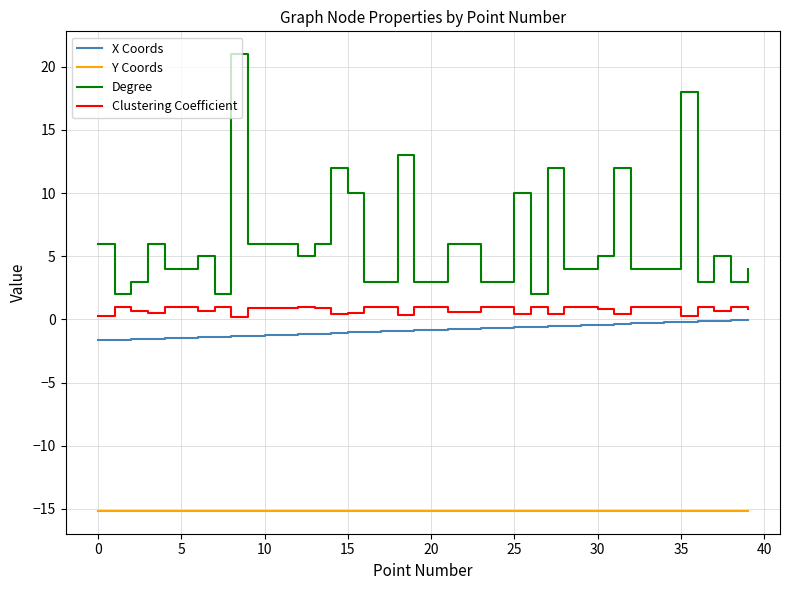

True or false: Degree and Clustering Coefficient intersect in this chart.

False